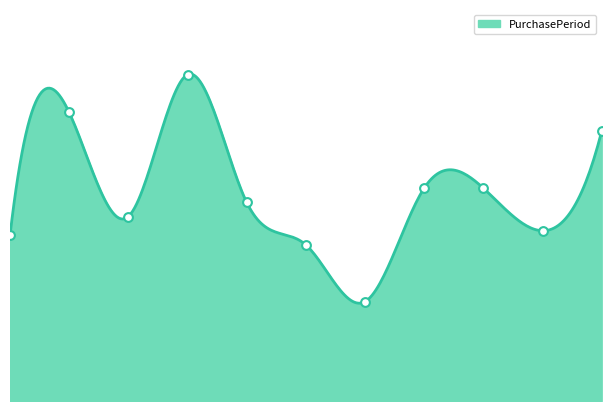

Approximately how many times larger is the value at 2016-11-07 compared to 2016-09-07?

1.7